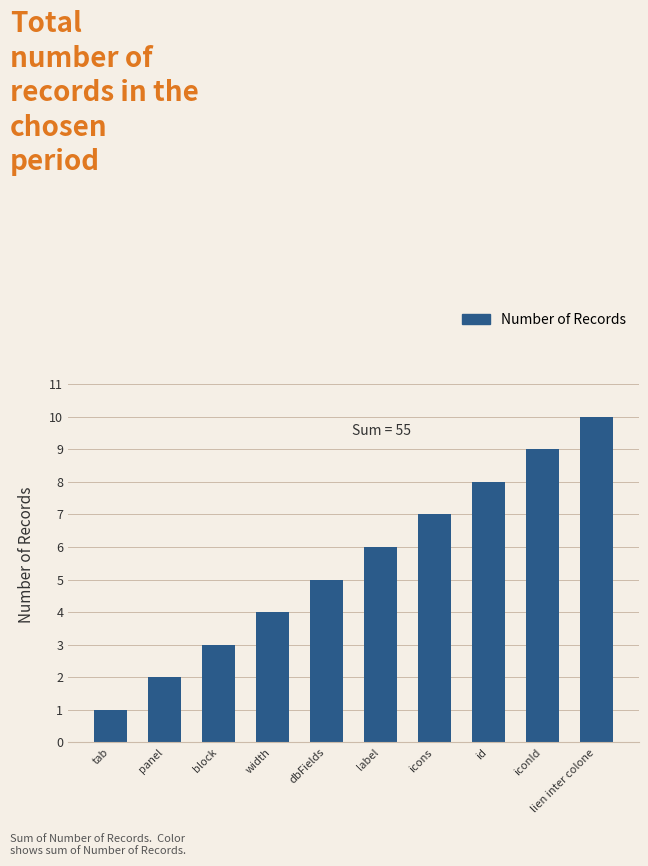

List the labels in order of value, smallest first.

tab, panel, block, width, dbFields, label, icons, id, iconId, lien inter colone